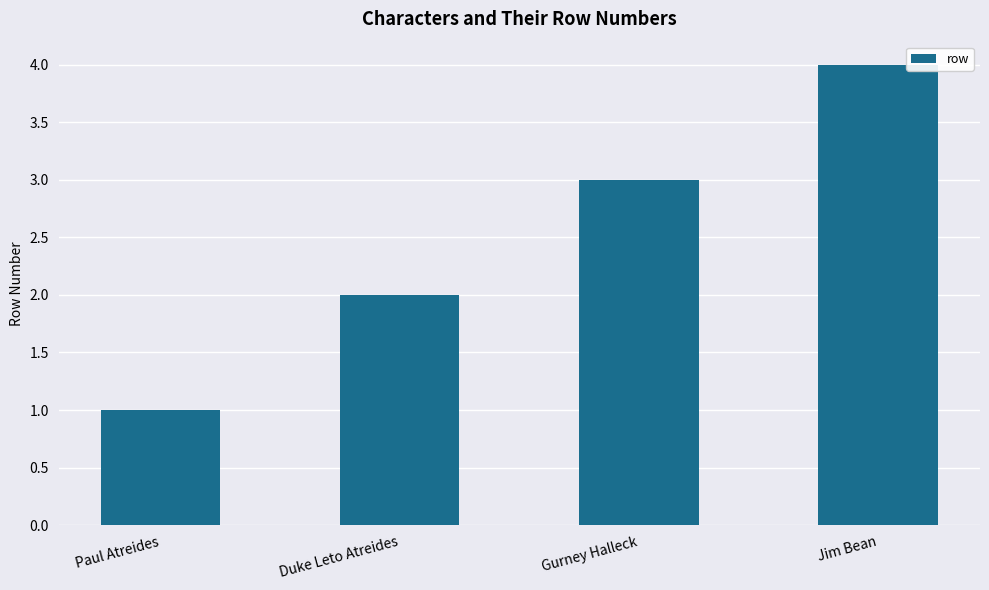

What is the smallest value displayed?

1